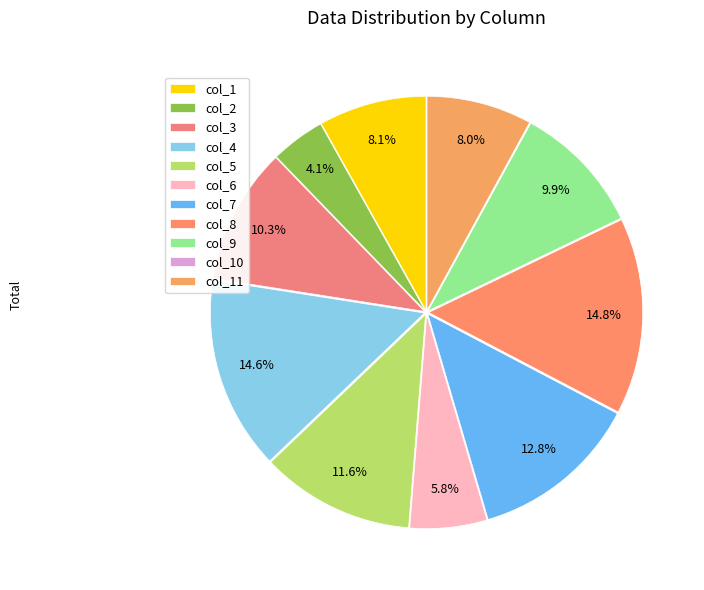

Which slice is the largest?

col_8